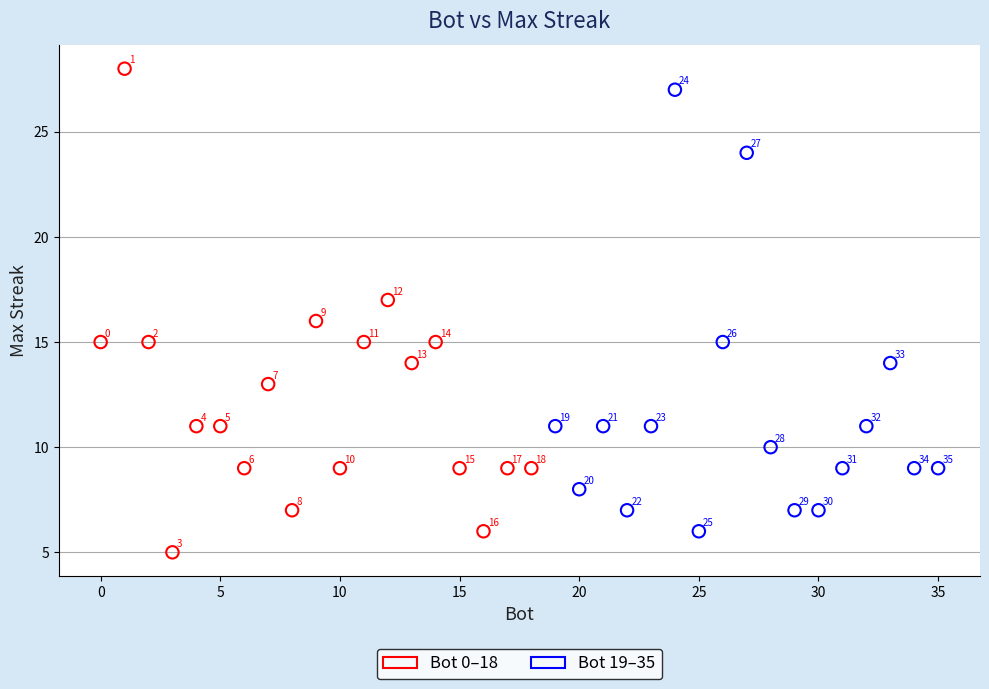

What are all the series names shown in the legend?

Bot 0–18, Bot 19–35